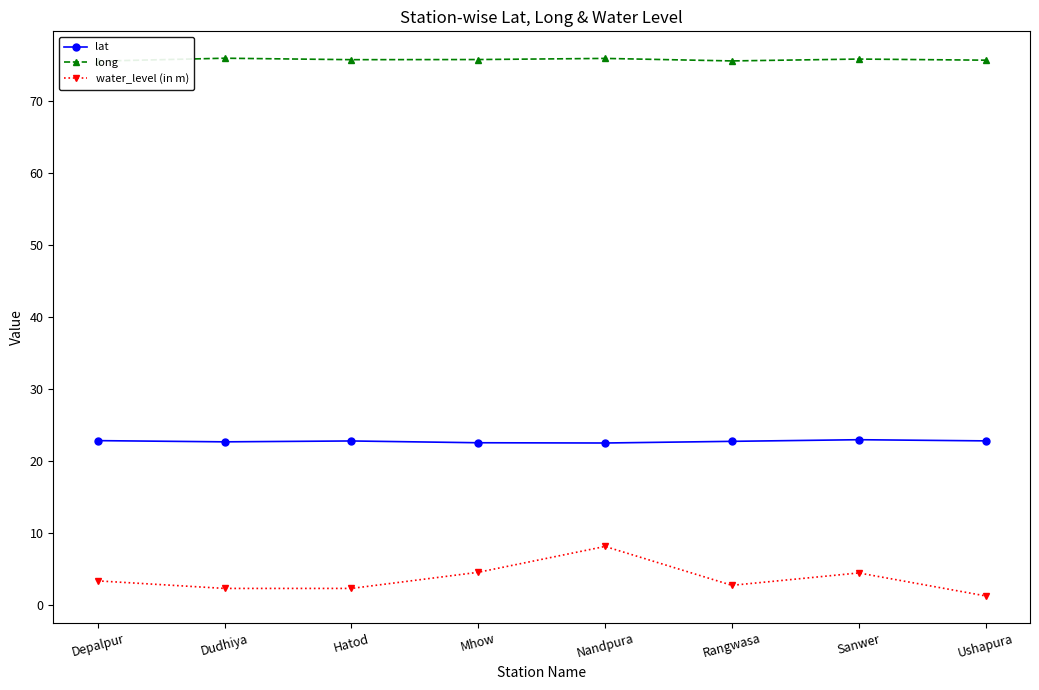

What is the sum of all water_level (in m) values?

29.2